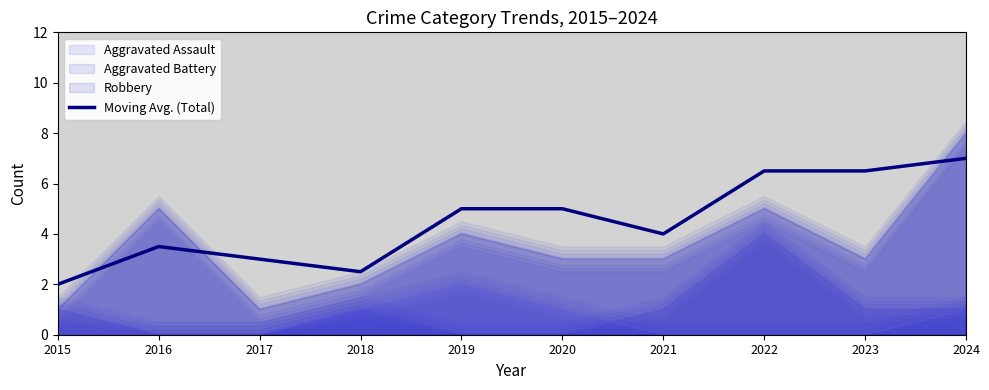

Reading right to left, list all the values displayed in this chart.

2024=7.0	2023=6.5	2022=6.5	2021=4.0	2020=5.0	2019=5.0	2018=2.5	2017=3.0	2016=3.5	2015=2.0